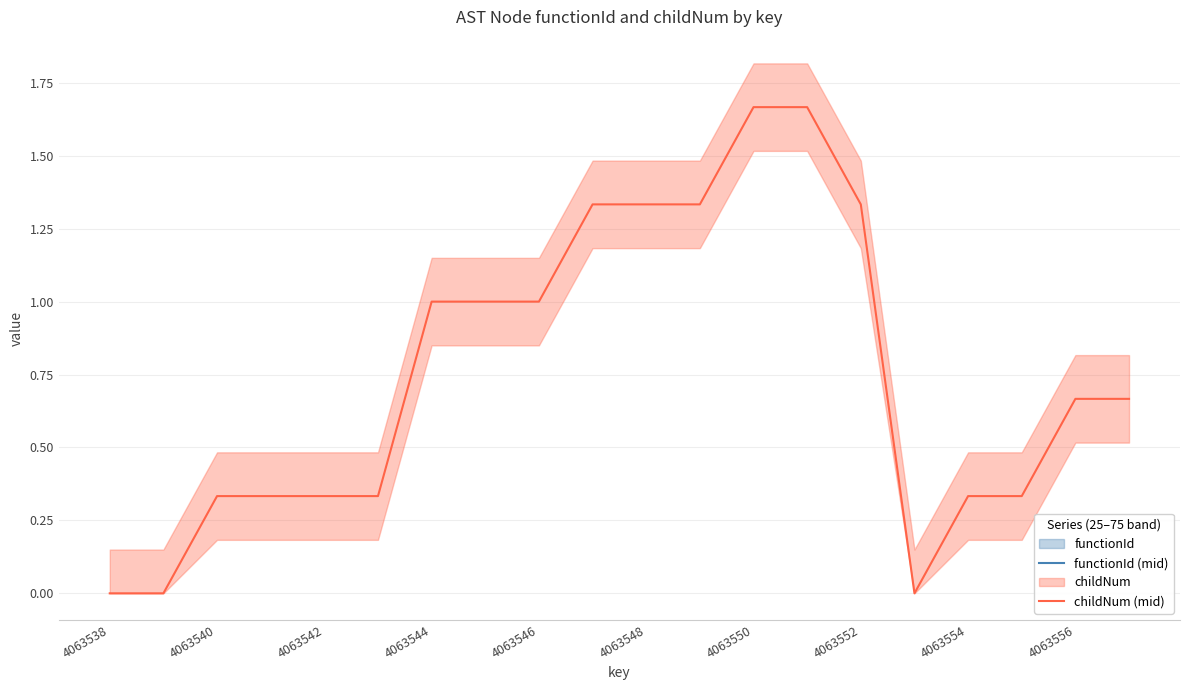

True or false: functionId (mid) and childNum (mid) intersect in this chart.

False